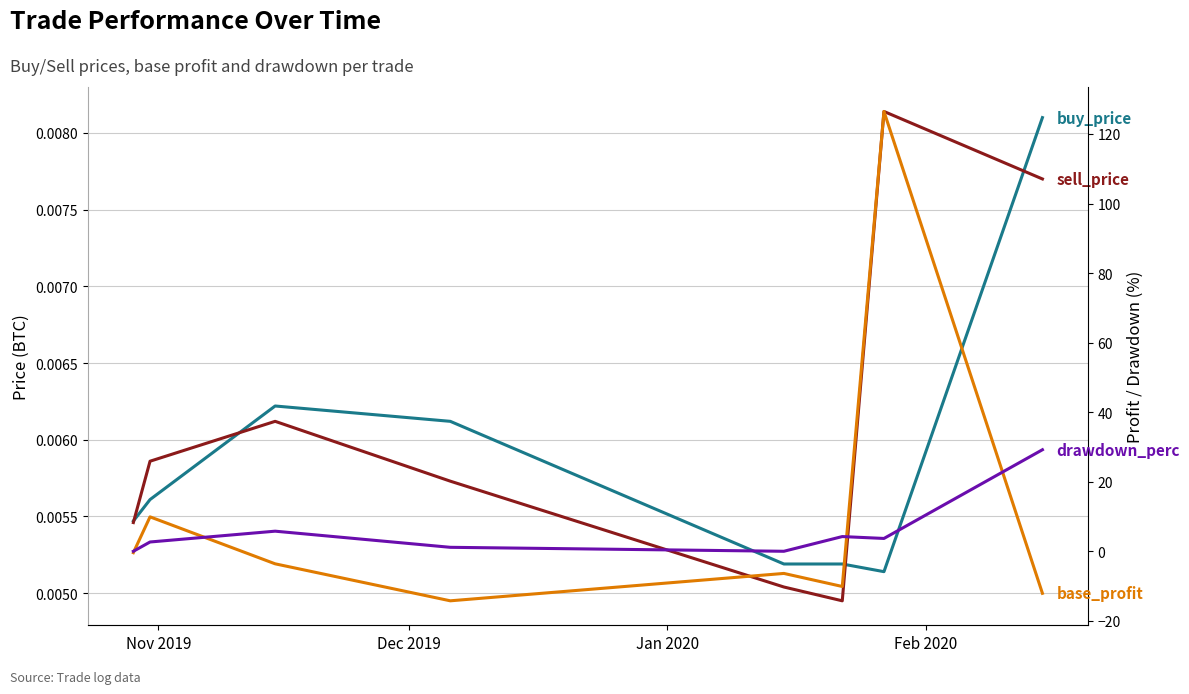

Between which two adjacent categories do buy_price and base_profit first intersect?

Nov 2019 and Dec 2019